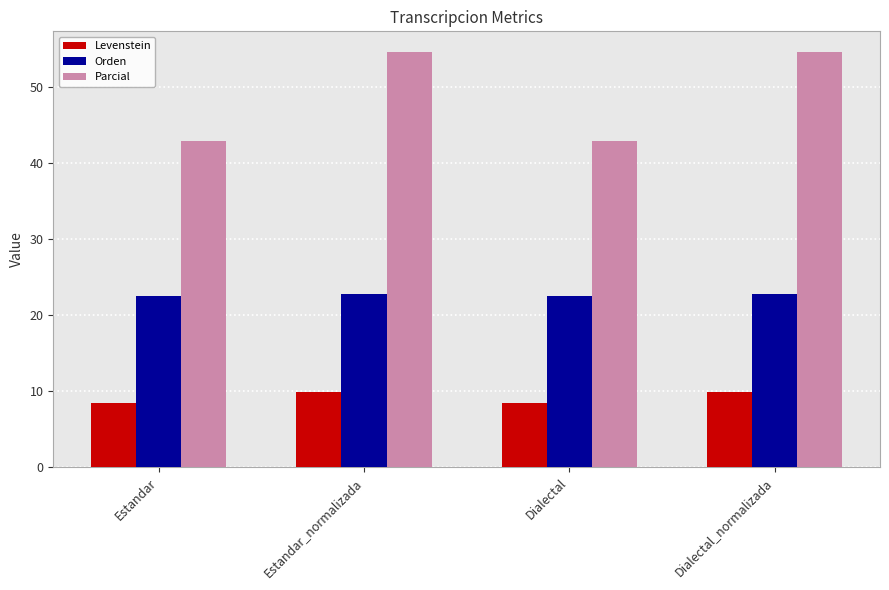

What is the label of the 2nd bar from the right?

Dialectal